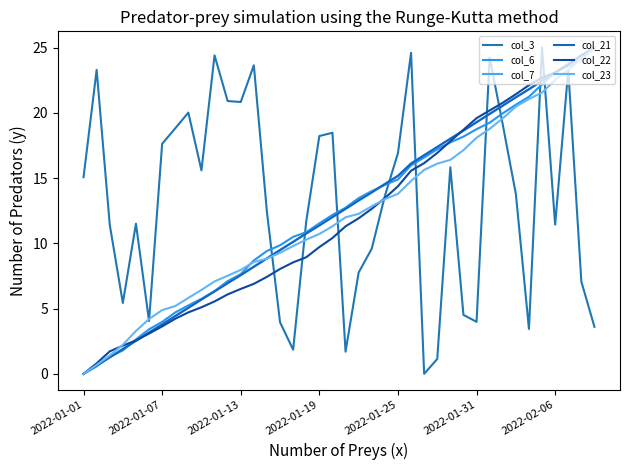

What is the difference between the maximum and minimum values in the col_22 series?

25.0